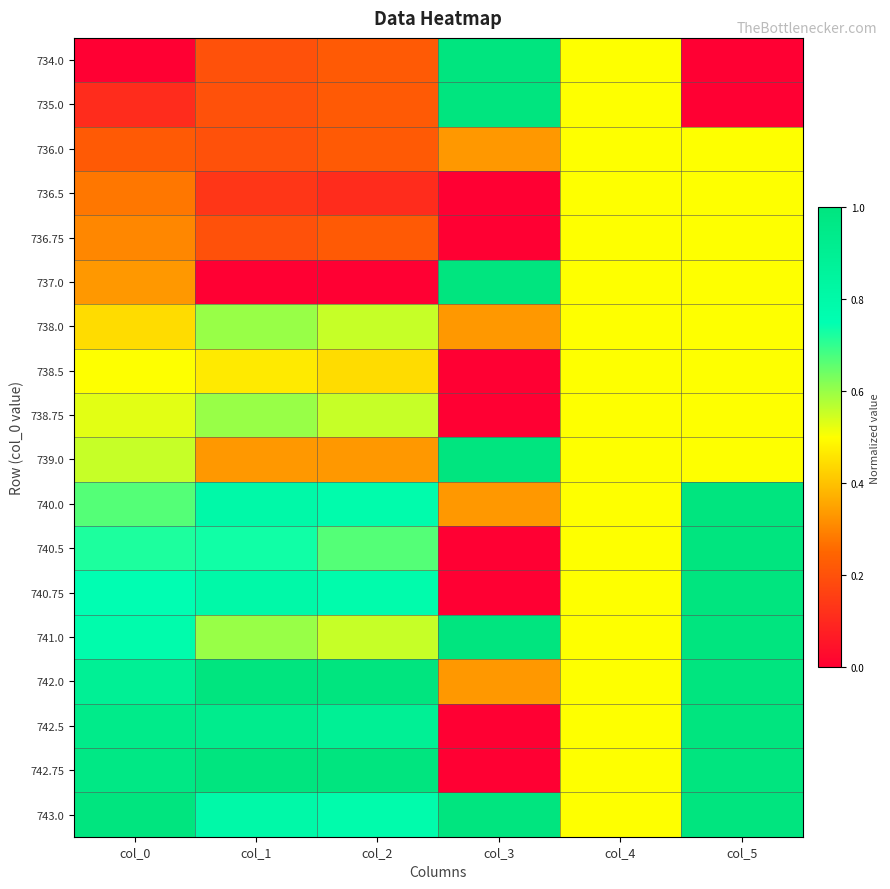

Rank the series at col_4 from lowest to highest value.

734.0, 735.0, 736.0, 736.5, 736.75, 737.0, 738.0, 738.5, 738.75, 739.0, 740.0, 740.5, 740.75, 741.0, 742.0, 742.5, 742.75, 743.0